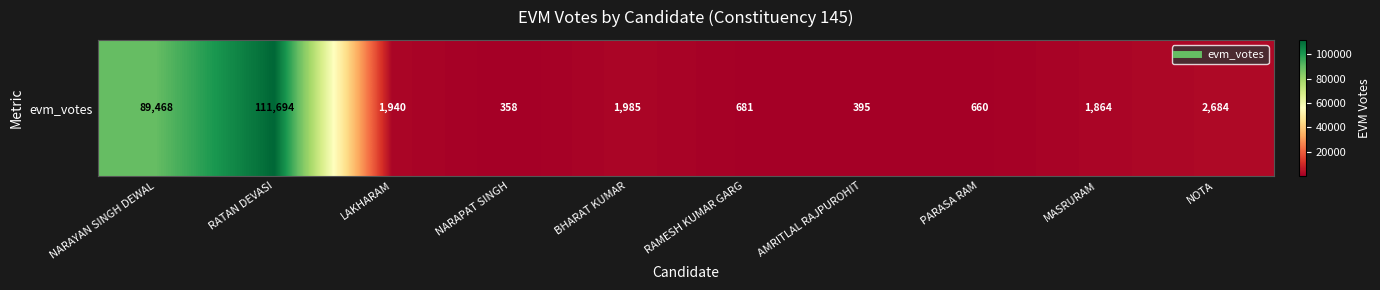

What is the average value?

21173